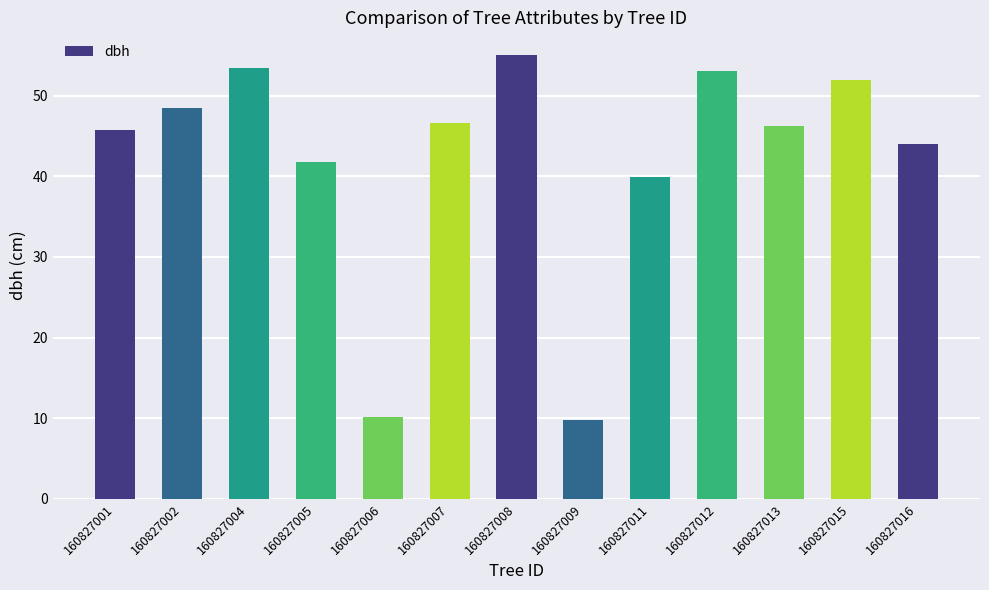

The value at 160827001 is 10.2. True or false?

False